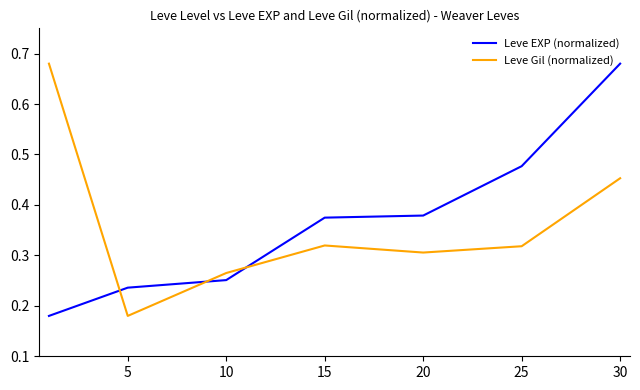

After their last crossing, which series has the higher values: Leve EXP (normalized) or Leve Gil (normalized)?

Leve EXP (normalized)